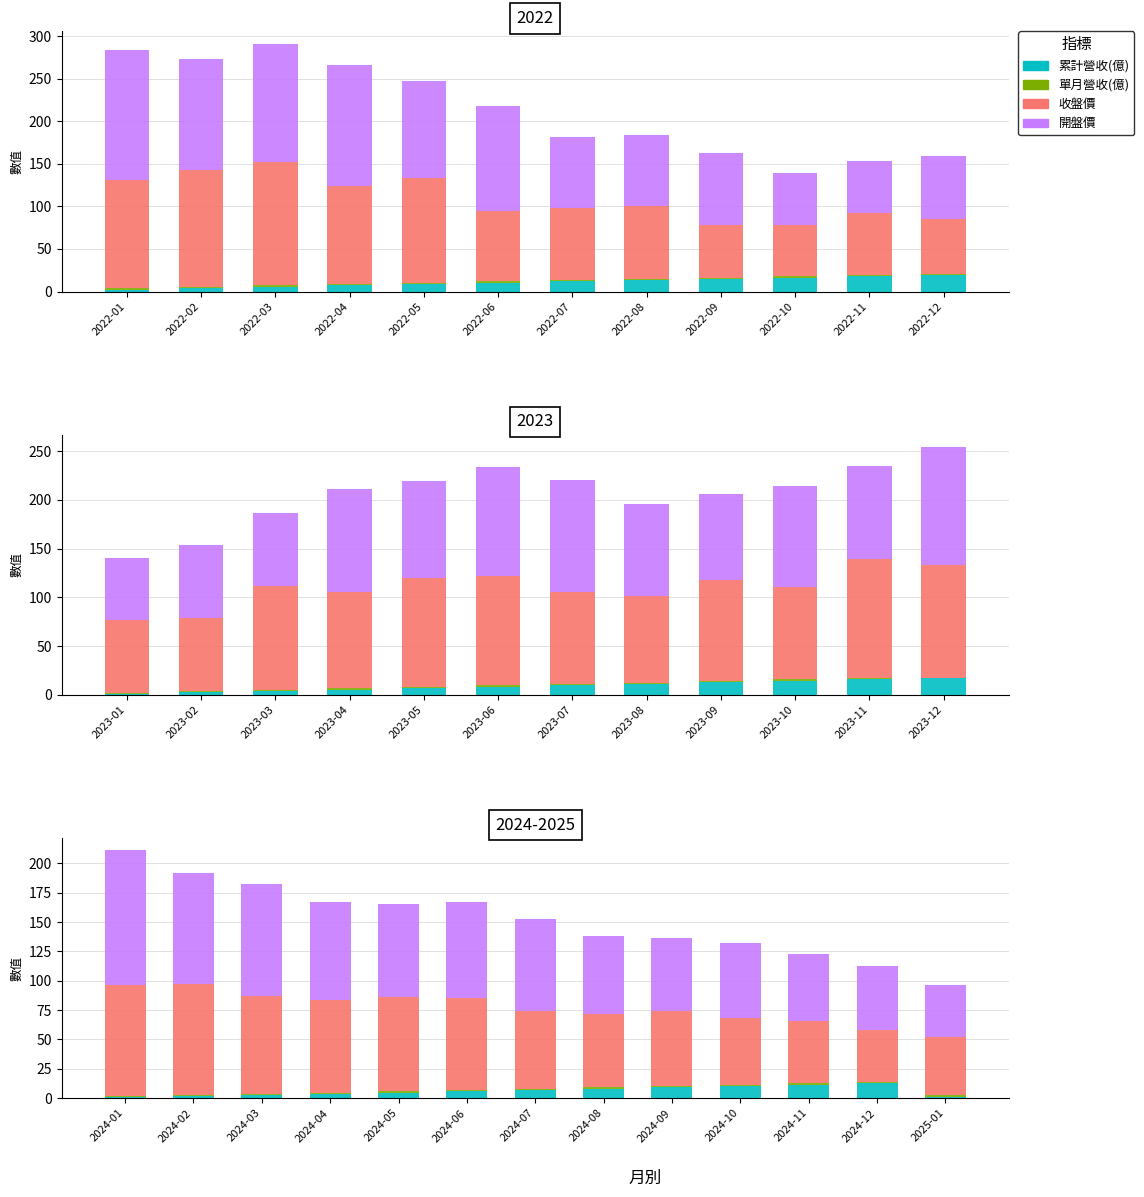

Which has a higher value, 2024-10 or 2024-03?

2024-10